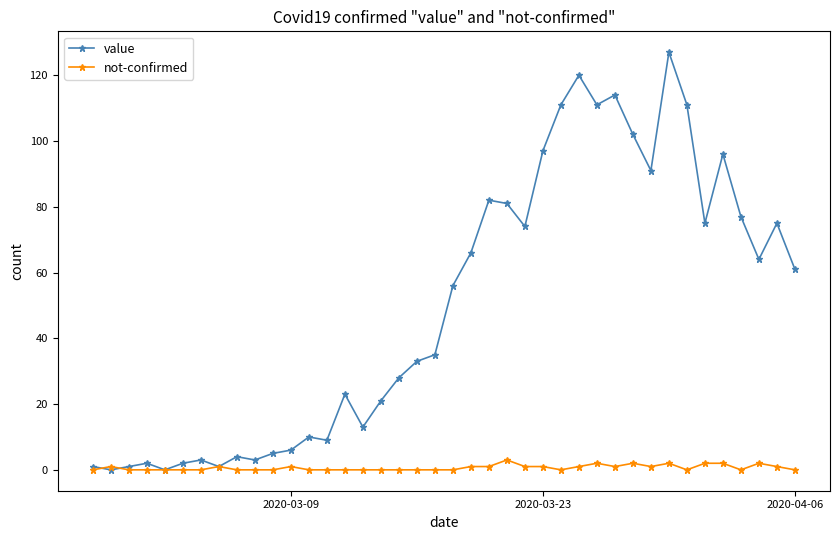

Rank the series by their maximum value, from lowest to highest.

not-confirmed, value